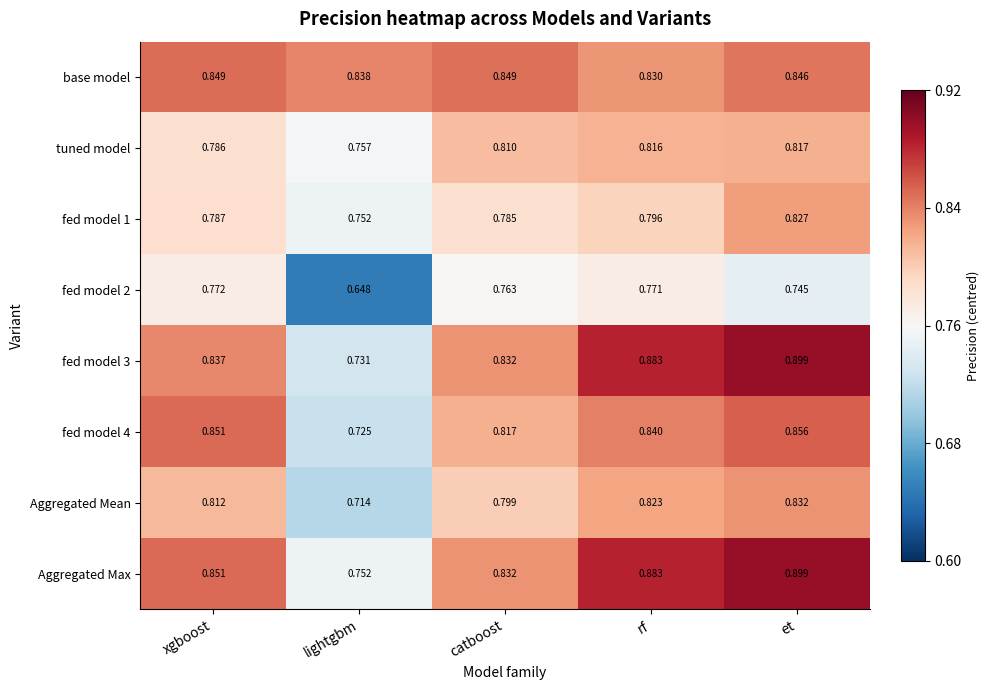

At which label does tuned model reach its peak?

et